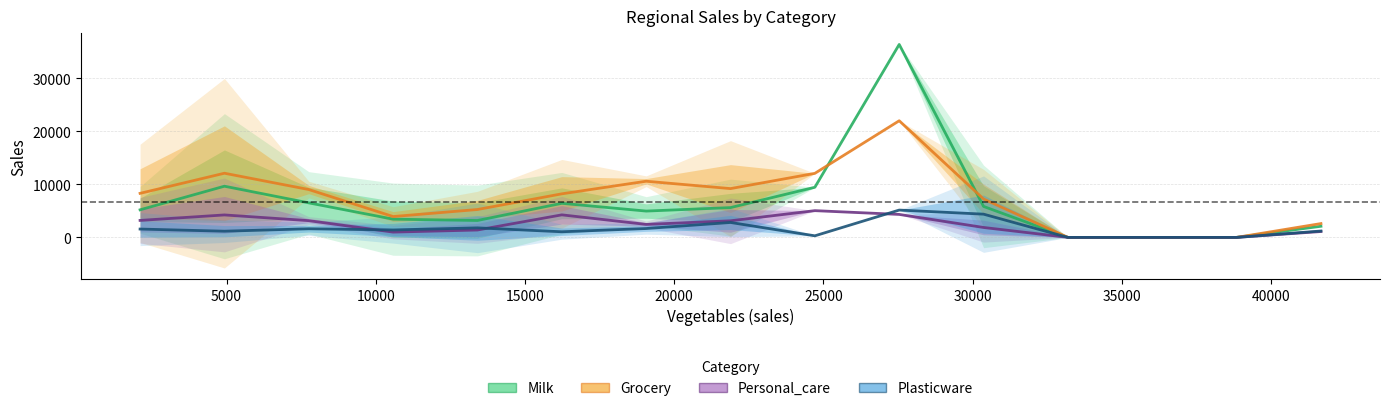

What is the maximum value for Plasticware?

5158.0